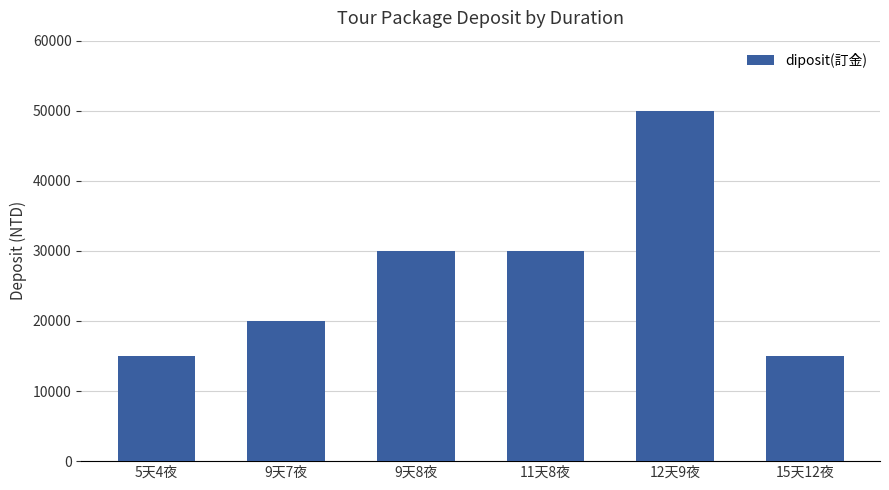

Count the number of categories in the chart.

6